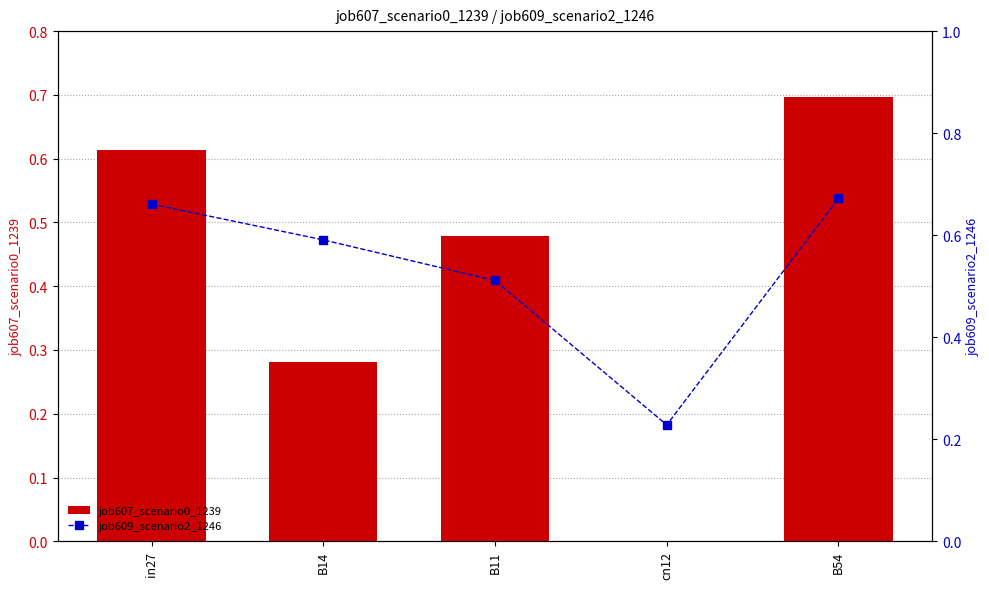

What is the total value across all series at B14?

0.9